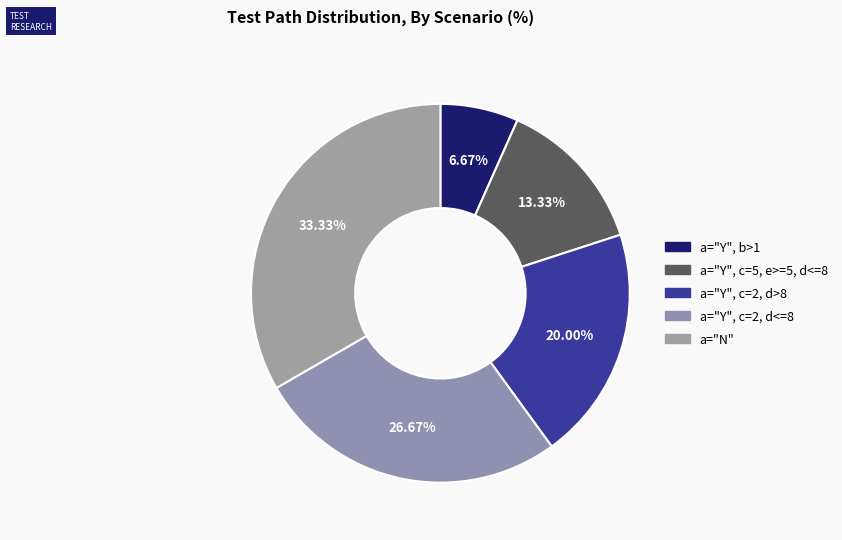

Count the number of slices in the pie.

5